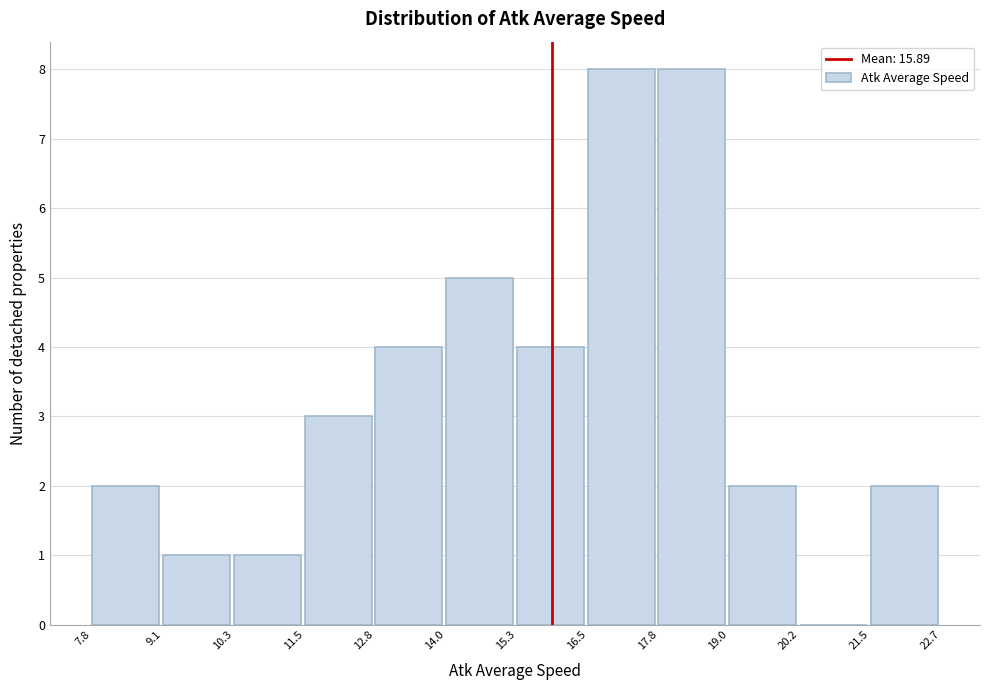

Reading left to right, transcribe this chart: for each bar, give the range it covers on the x-axis and its height. The values are not printed on the chart, so give them approximately, as read against the axis.

7.8 to 9.1: 2
9.1 to 10.3: 1
10.3 to 11.5: 1
11.5 to 12.8: 3
12.8 to 14.0: 4
14.0 to 15.3: 5
15.3 to 16.5: 4
16.5 to 17.8: 8
17.8 to 19.0: 8
19.0 to 20.2: 2
20.2 to 21.5: 0
21.5 to 22.7: 2